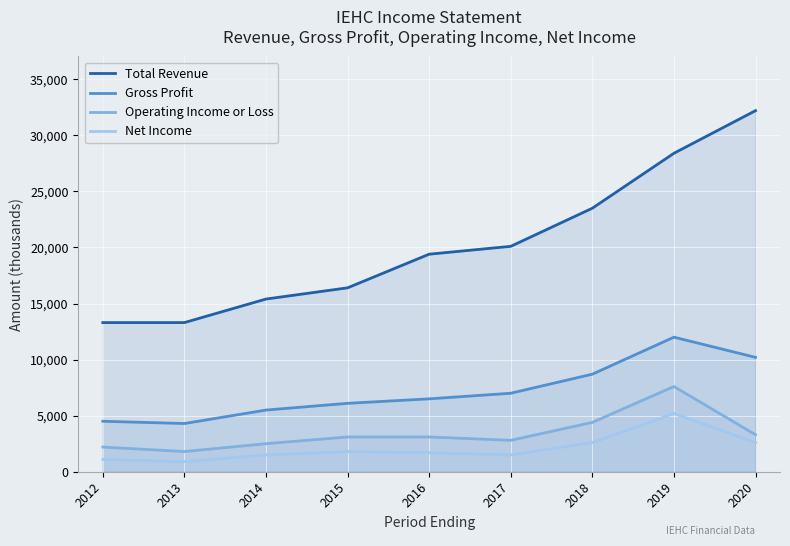

What is the lowest value of the Total Revenue series?

13300